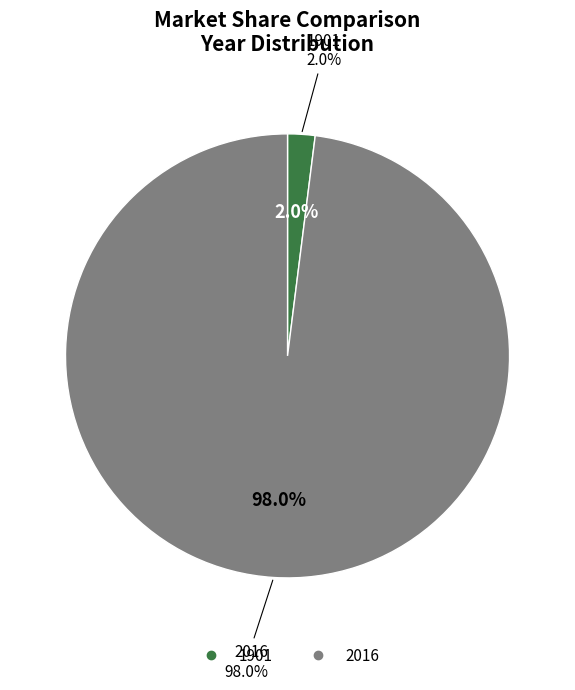

What is the largest slice in the pie chart?

2016